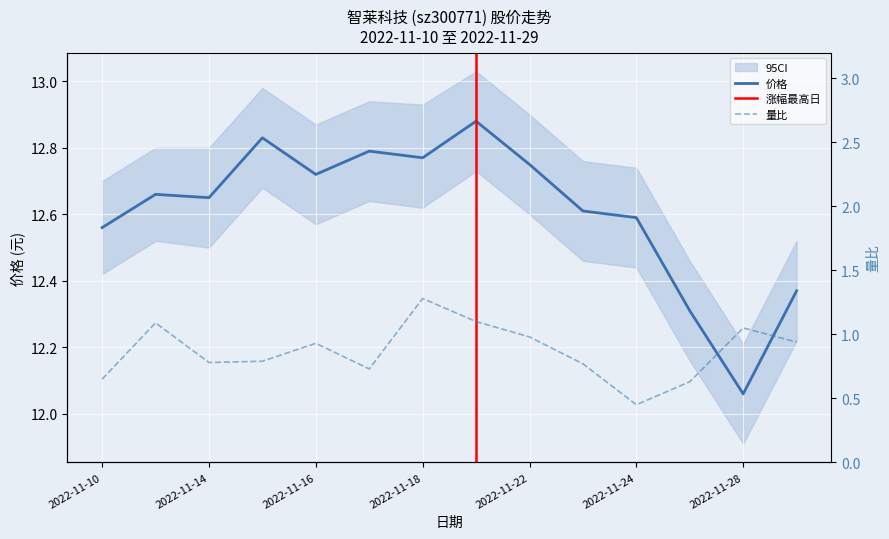

At how many categories does at least one series exceed 4?

14